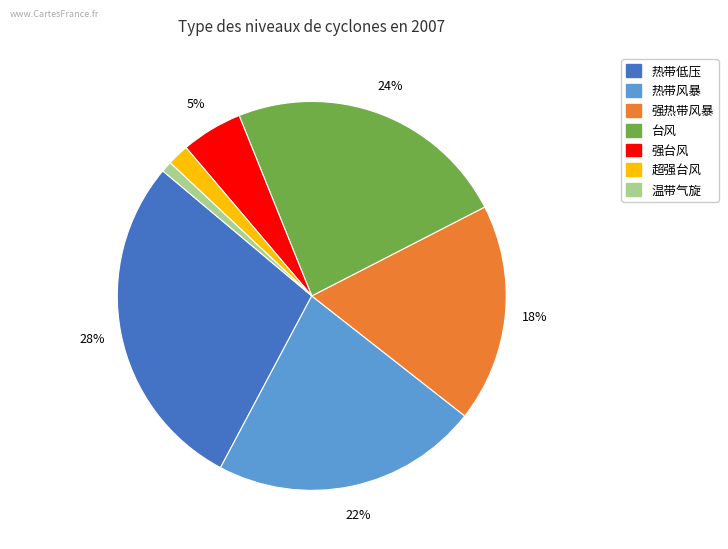

True or false: 强热带风暴 accounts for 7% of the total.

False